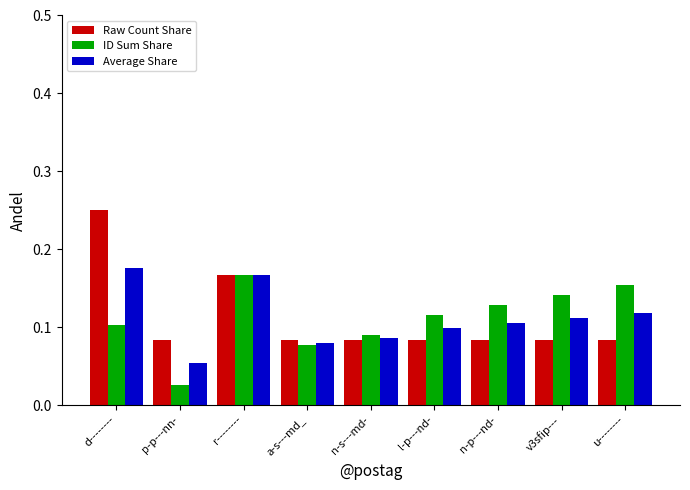

Is the value of Average Share at u-------- greater than the value of Raw Count Share at d--------?

No